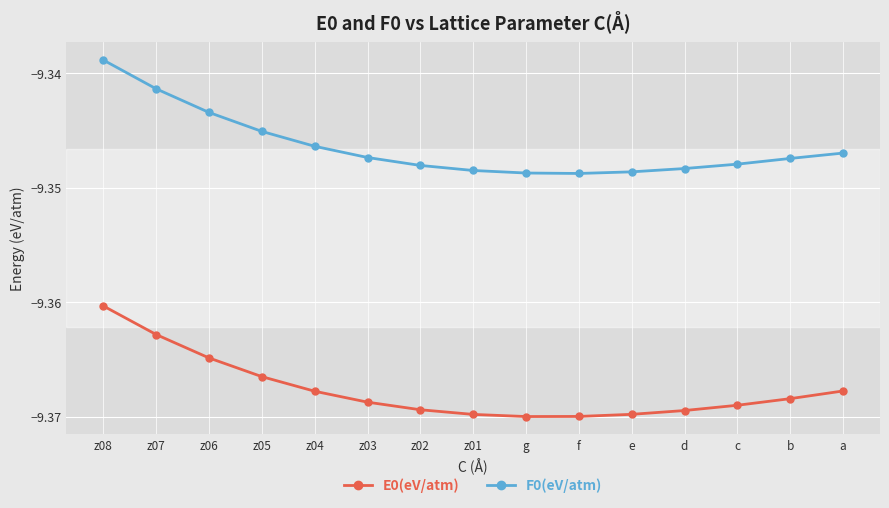

Does the chart display data point markers on the line(s)?

Yes